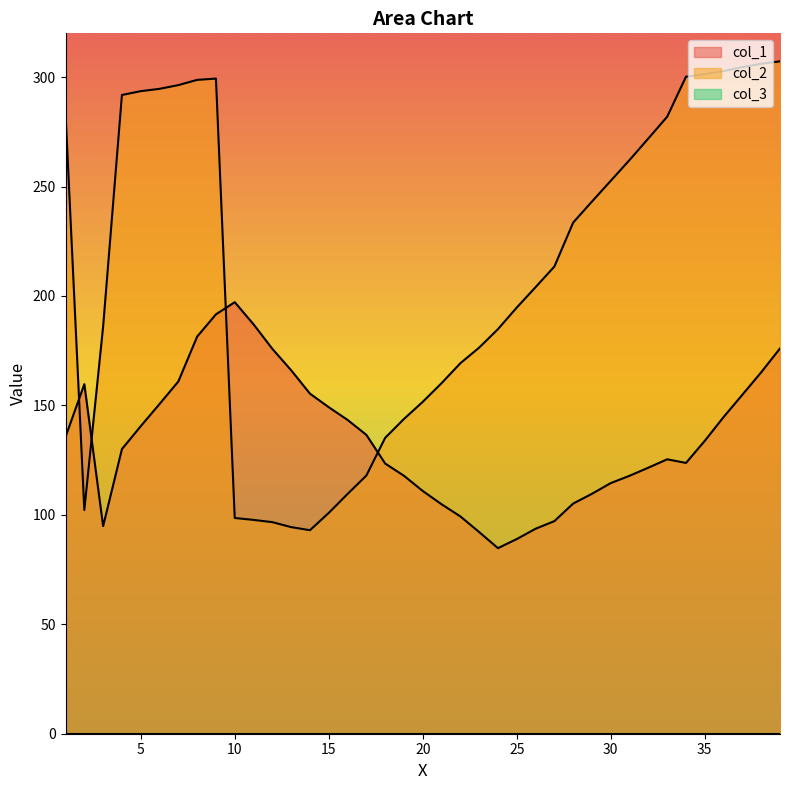

True or false: col_2 has more than 2 interior local peaks.

False